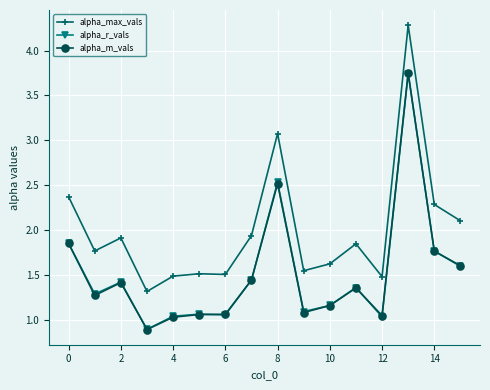

True or false: alpha_r_vals and alpha_max_vals intersect in this chart.

False